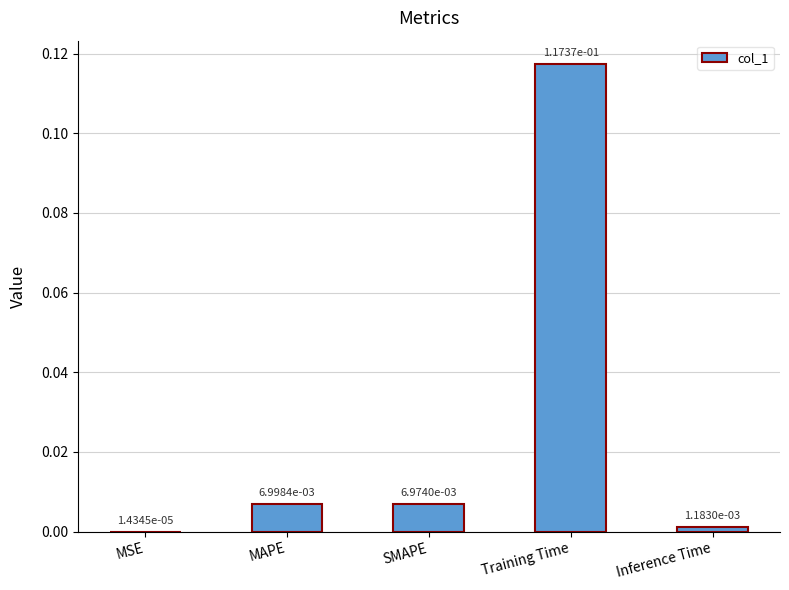

The value at Training Time is 0.0. True or false?

False